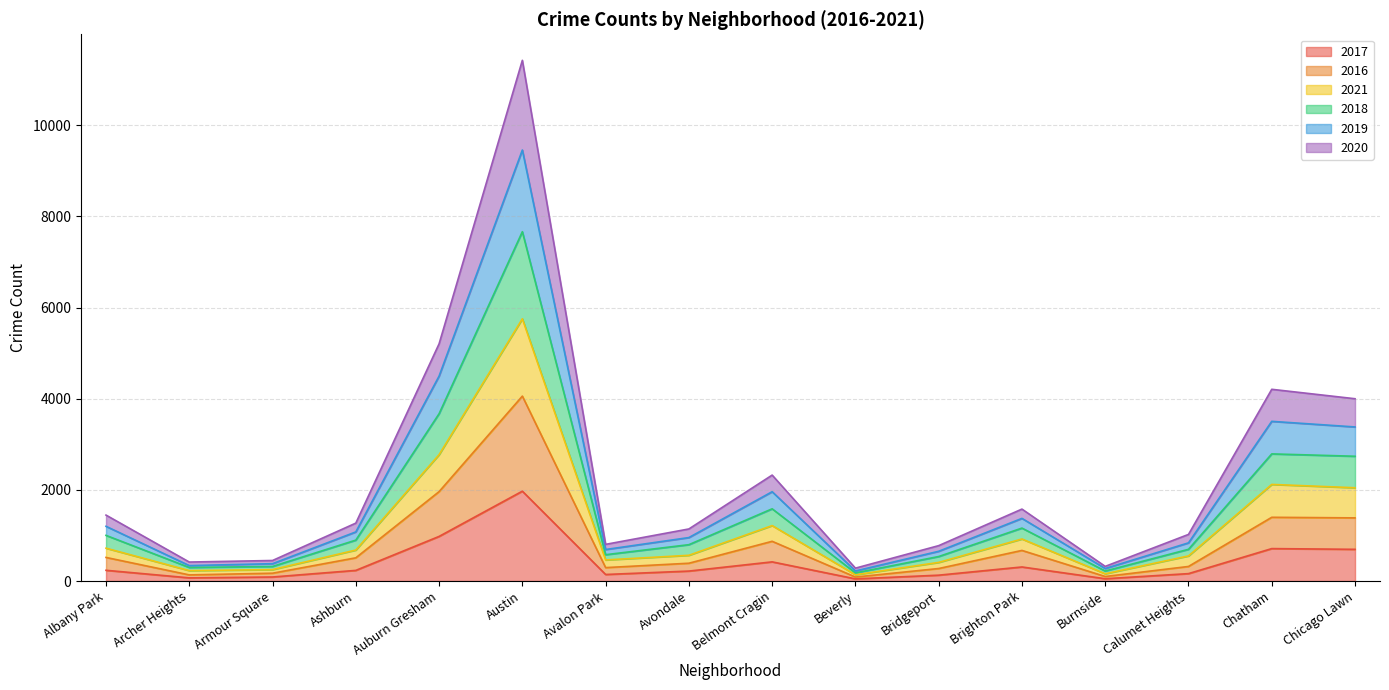

What is the total value across all series at Chicago Lawn?

3999